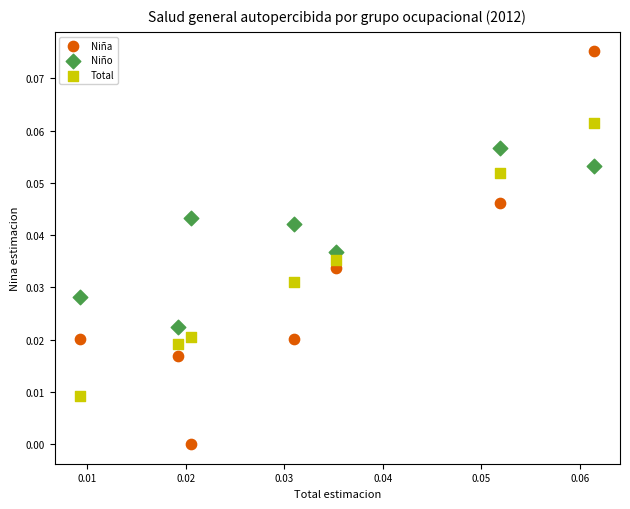

Which series reaches the minimum Y coordinate?

Niña